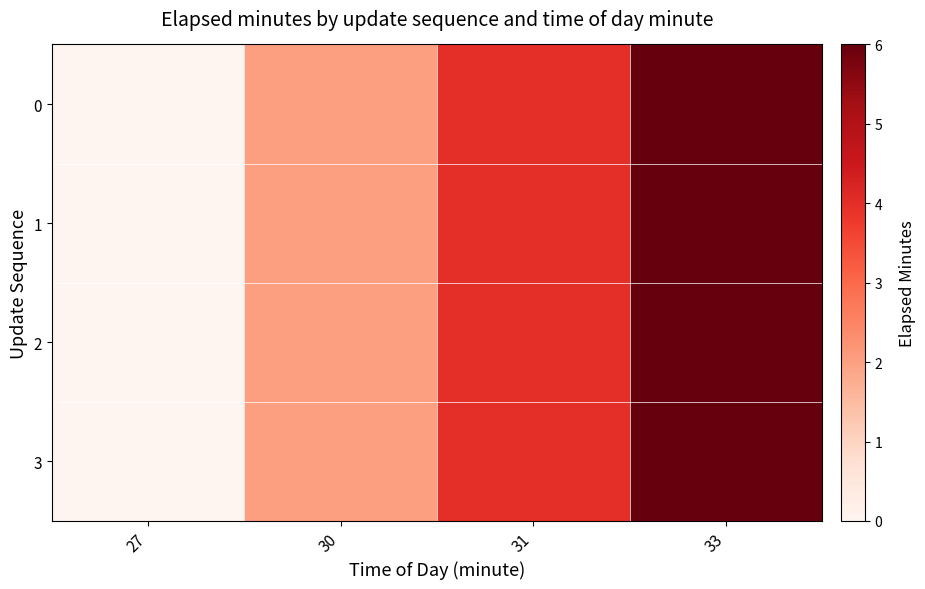

Rank the series at 33 from highest to lowest value.

0, 1, 2, 3